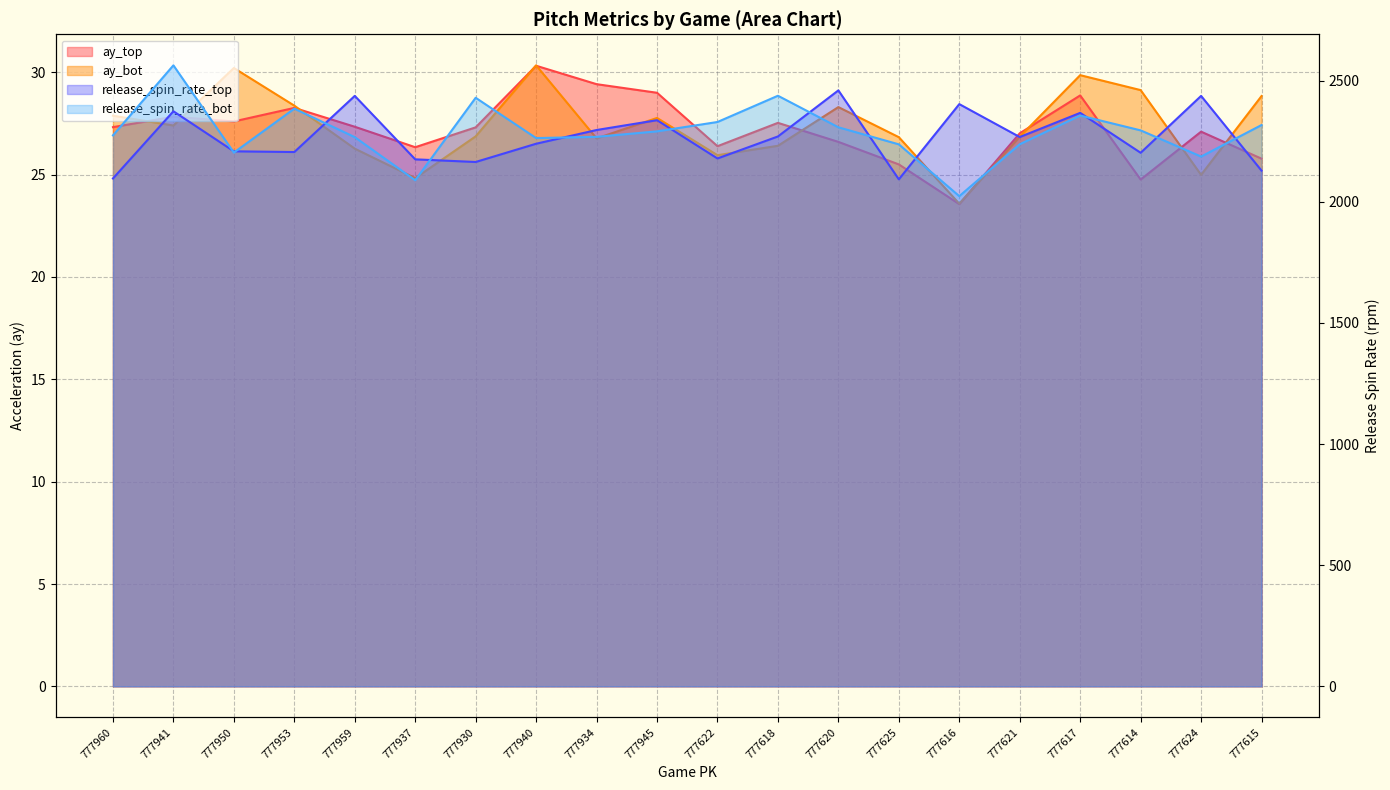

In release_spin_rate_bot, how many points are higher than both neighbors (excluding endpoints)?

5